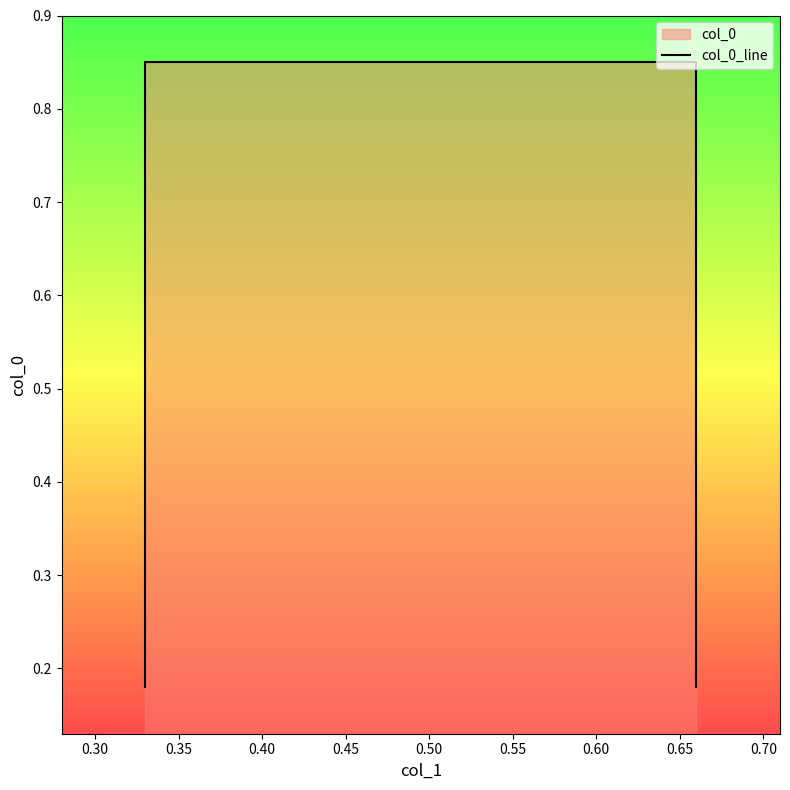

What is the difference between the second highest and second lowest values?

0.7